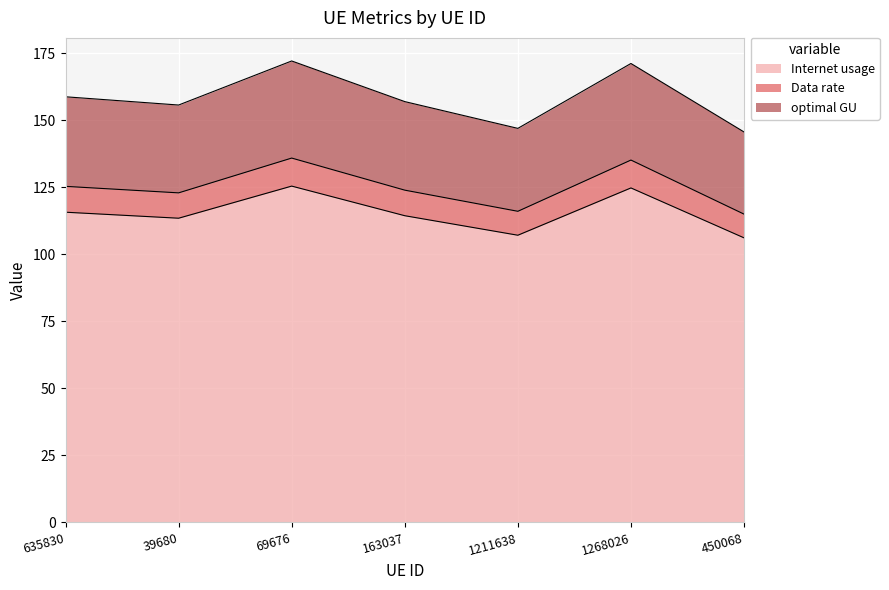

Where is the first local minimum for Internet usage?

39680